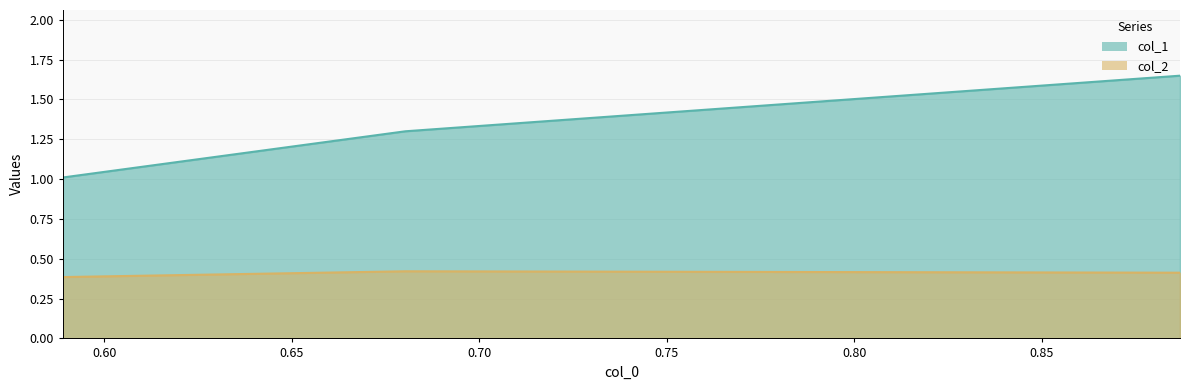

What is the difference between the maximum and minimum values in the col_1 series?

0.6